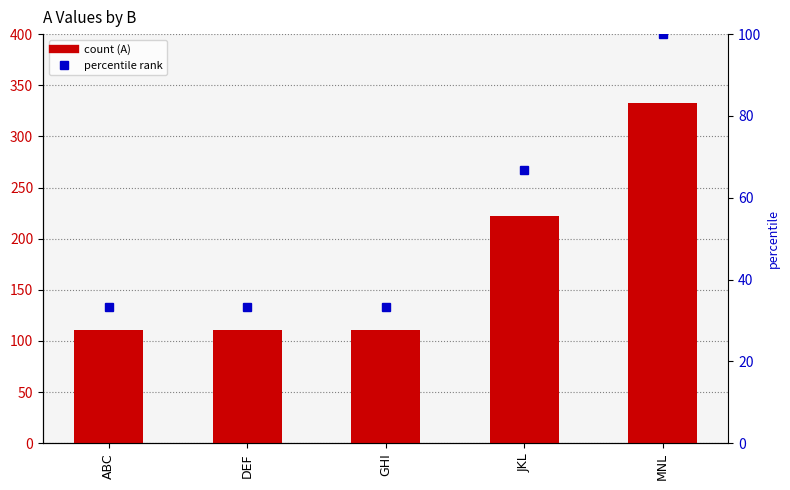

Between JKL and ABC, which is larger?

JKL